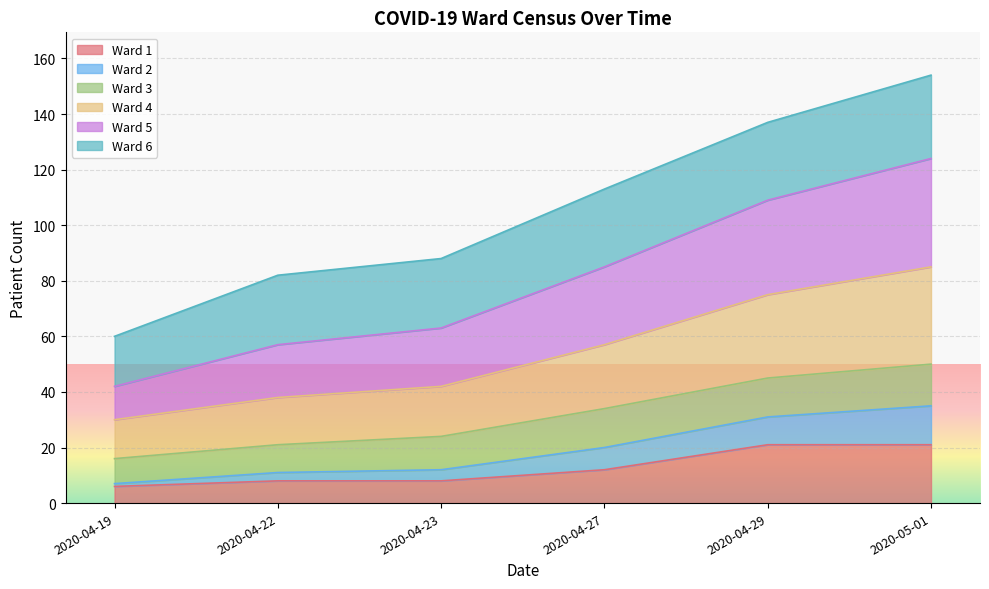

Is it true that Ward 1 equals 13 at 2020-04-23?

False